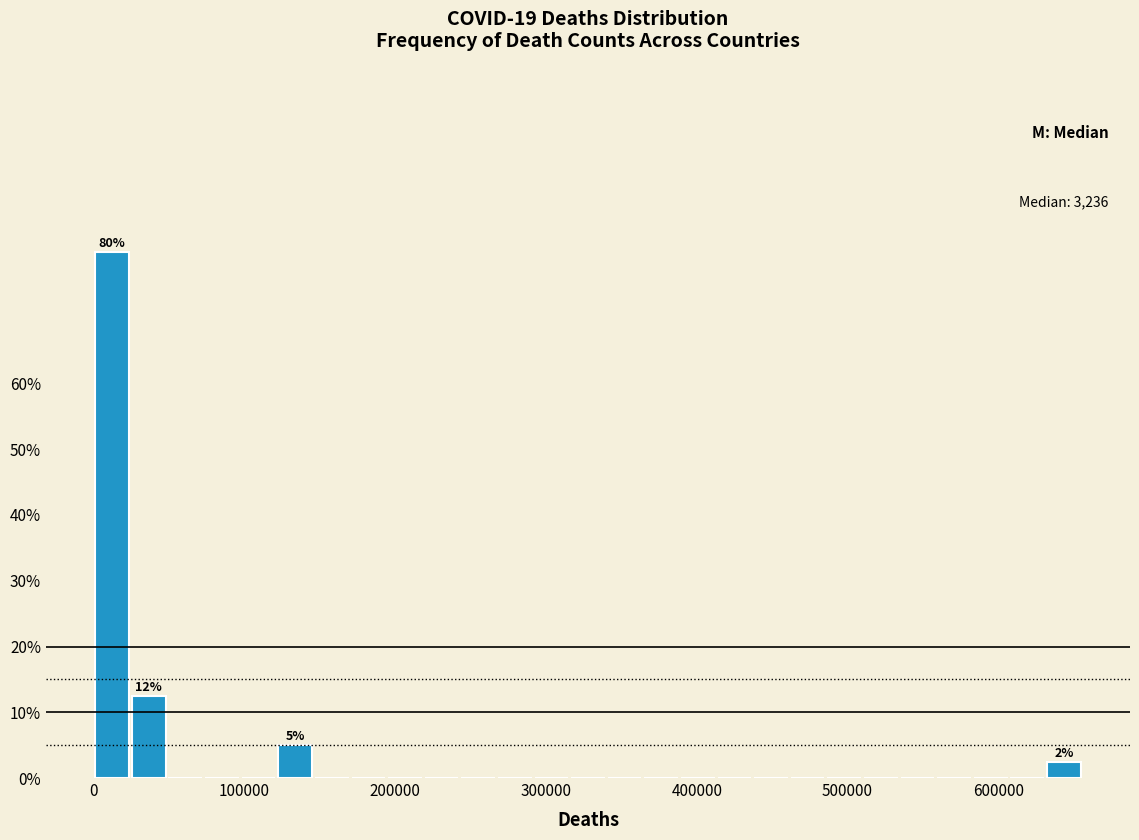

Read against the x-axis, roughly where is the centre of the tallest bar?

10000